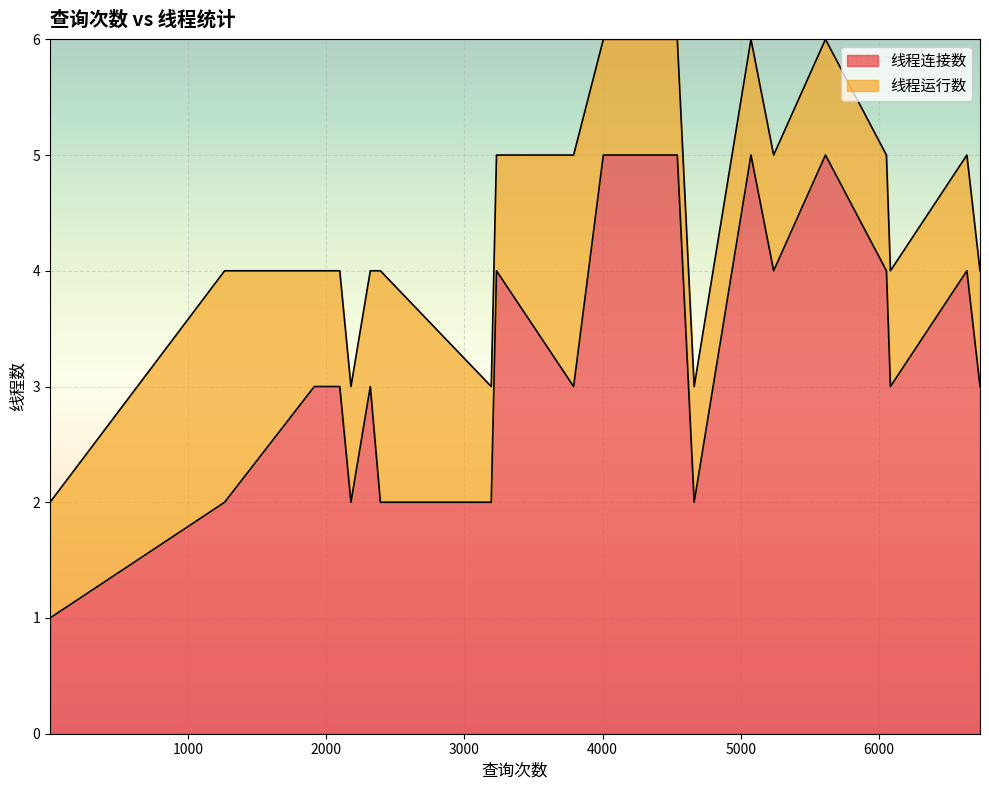

Which has a higher value, 3790 or 4662?

3790